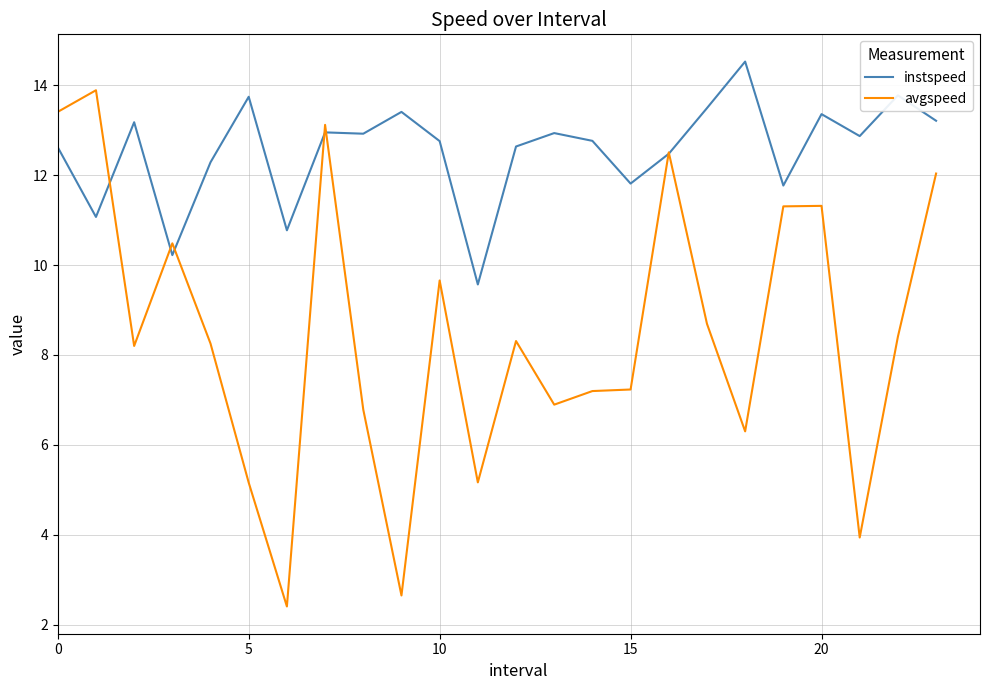

Which series has the widest spread of values?

avgspeed